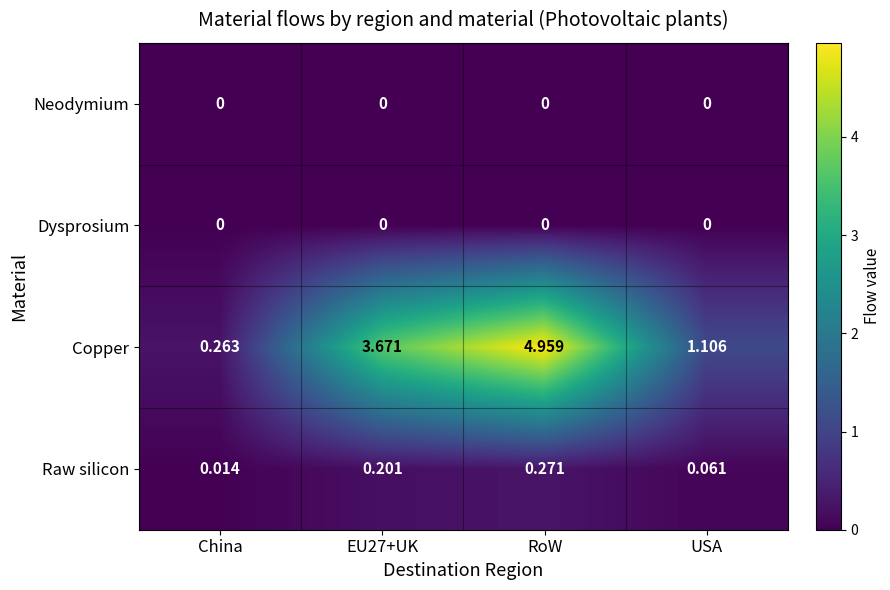

Count the number of data series in this chart.

4